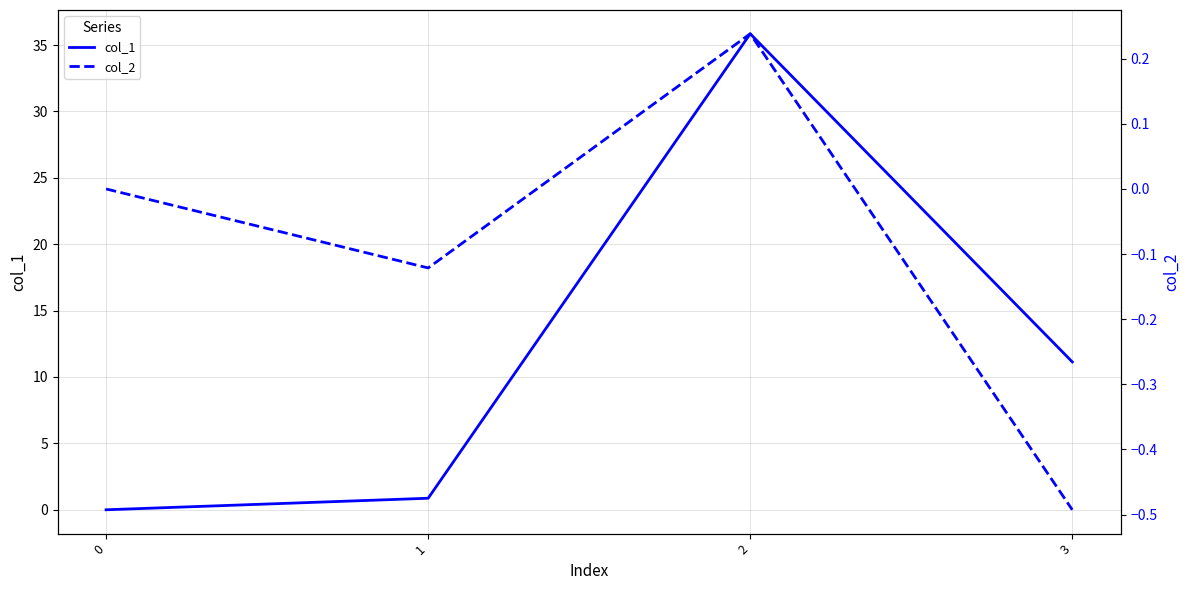

What is the sum of the col_1 values at 2 and 1?

36.7